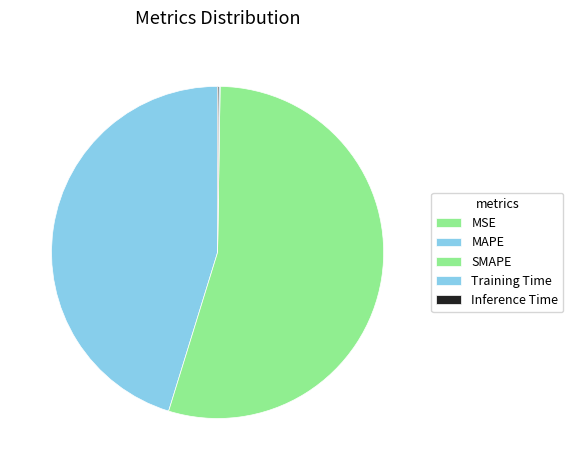

What is the change in value from MSE to Inference Time?

+0.1